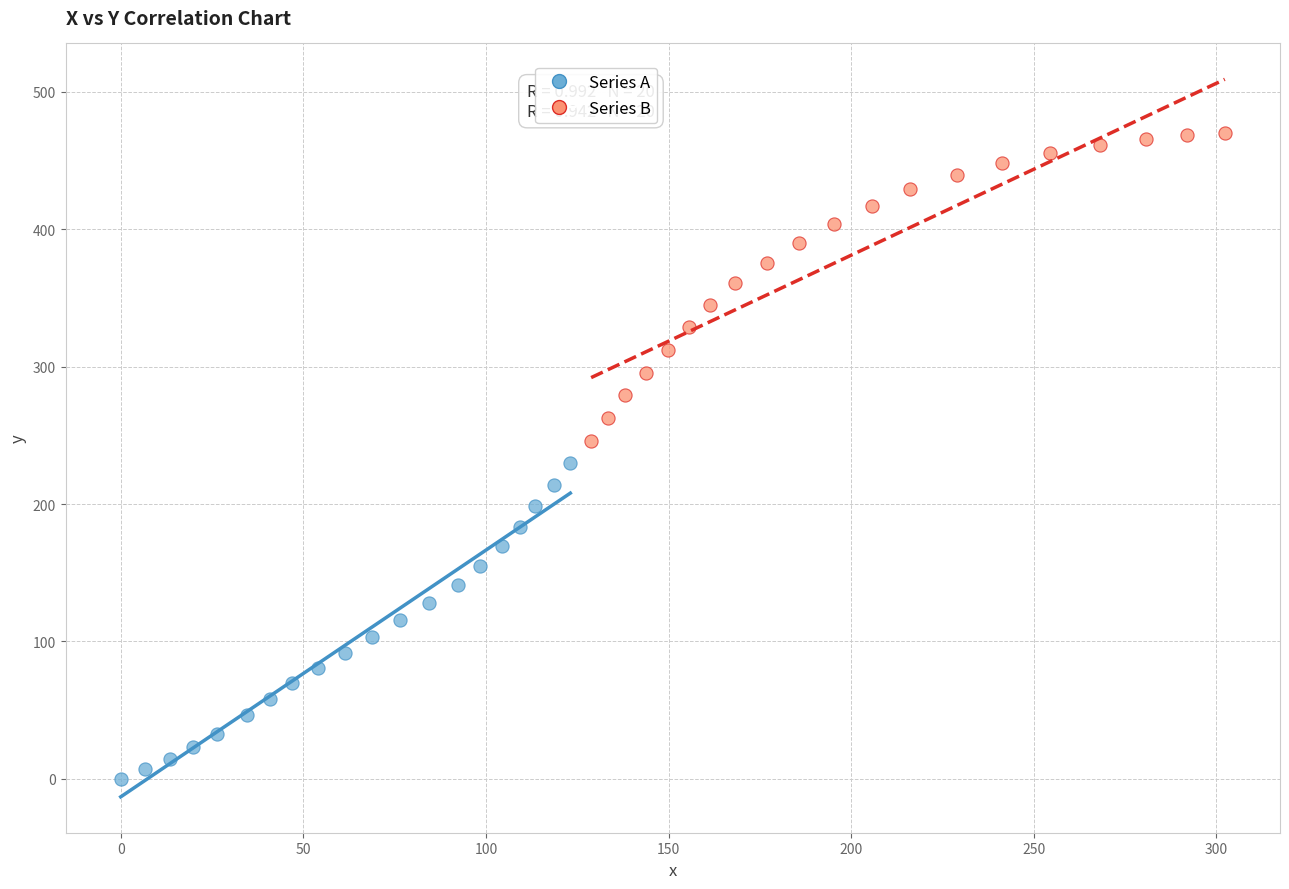

What are all the series names shown in the legend?

Series A, Series B